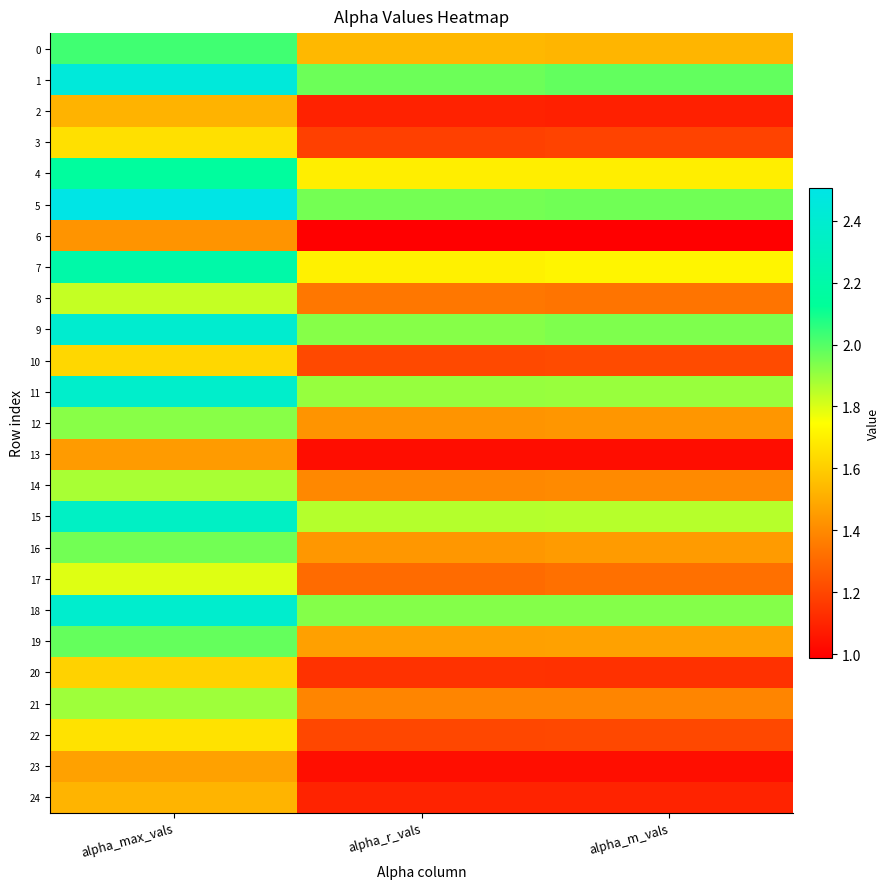

At how many categories does at least one series exceed 1?

3